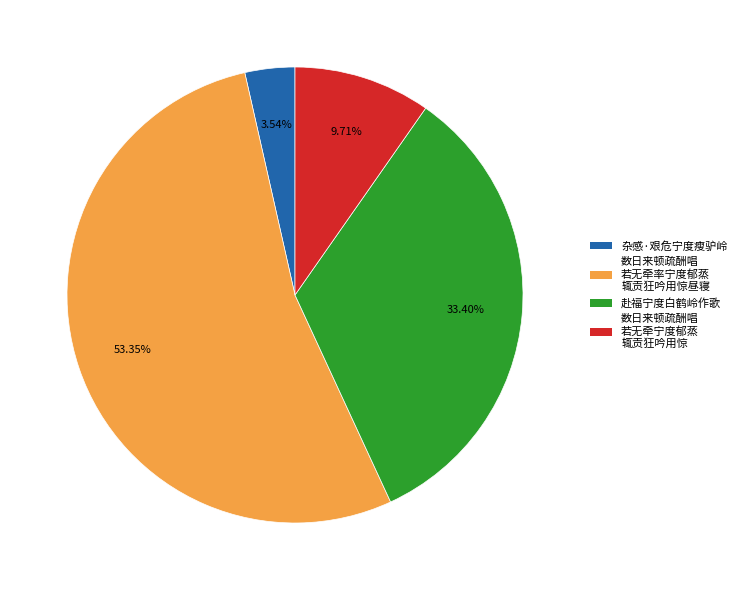

Is there a majority slice in this chart?

Yes